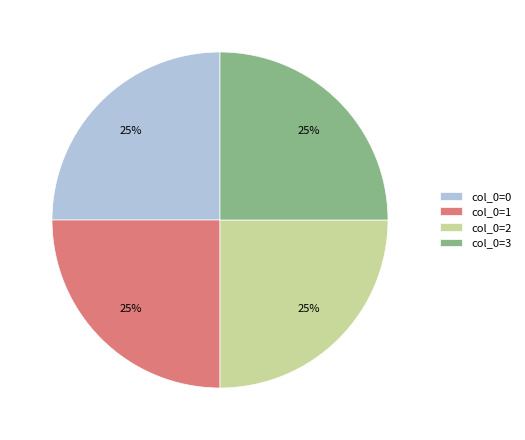

To the nearest percent, what percentage of the pie is col_0=0?

25%